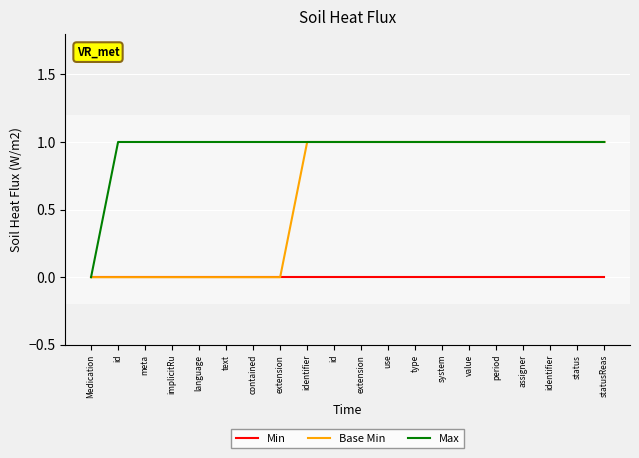

At which label does Min reach its minimum?

Medication